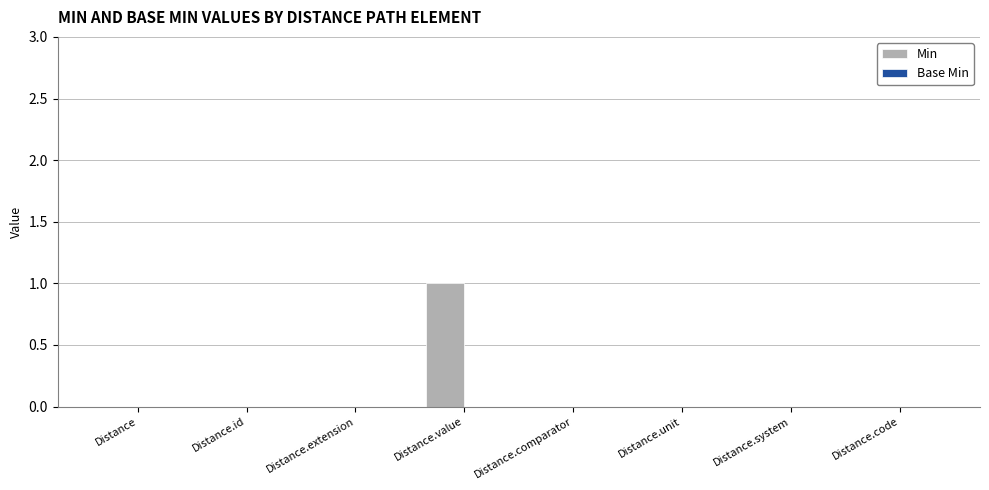

Which has a higher value, Distance.value or Distance.unit?

Distance.value